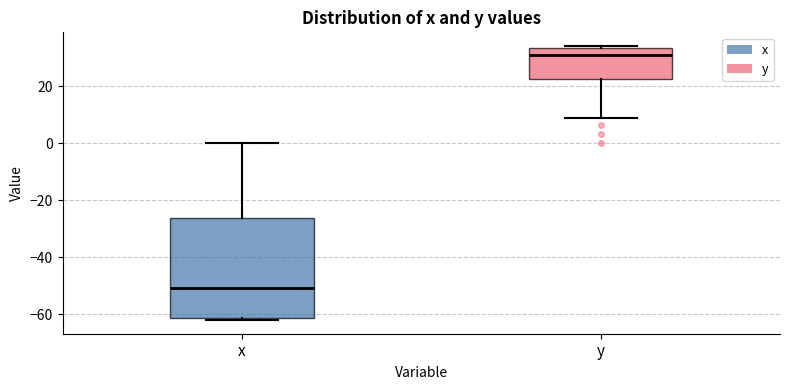

Which box is the tallest, from its lower edge to its upper edge?

x